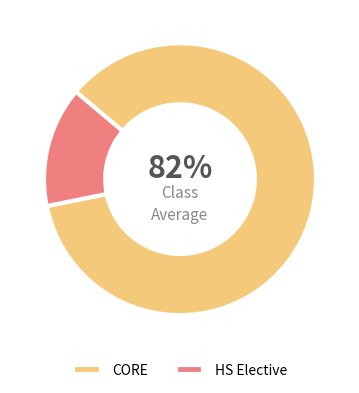

Does CORE account for over 50% of the chart?

Yes